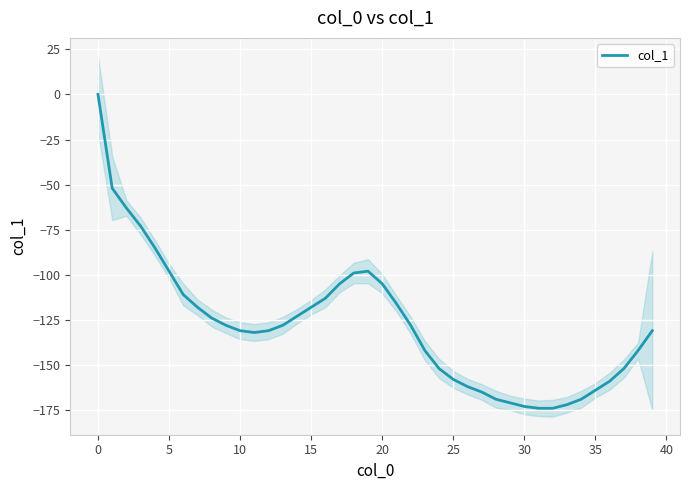

Count the number of categories in the chart.

40